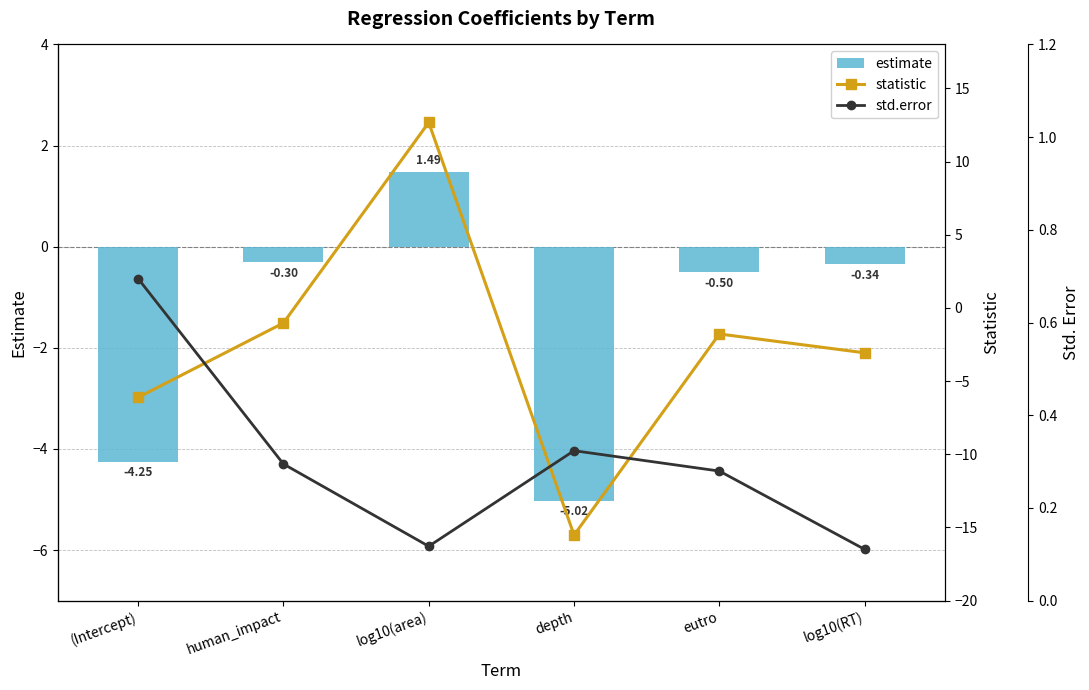

Where is statistic nearest to the value -1?

human_impact